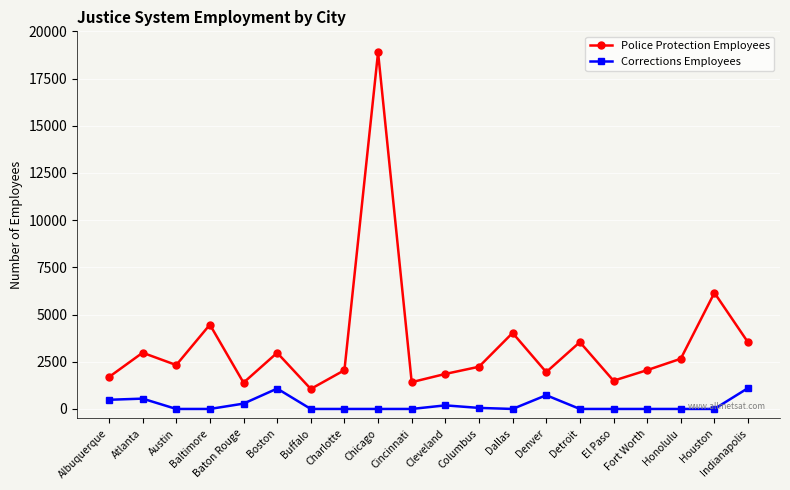

Read the Corrections Employees value at Baton Rouge, to the nearest 10.

280